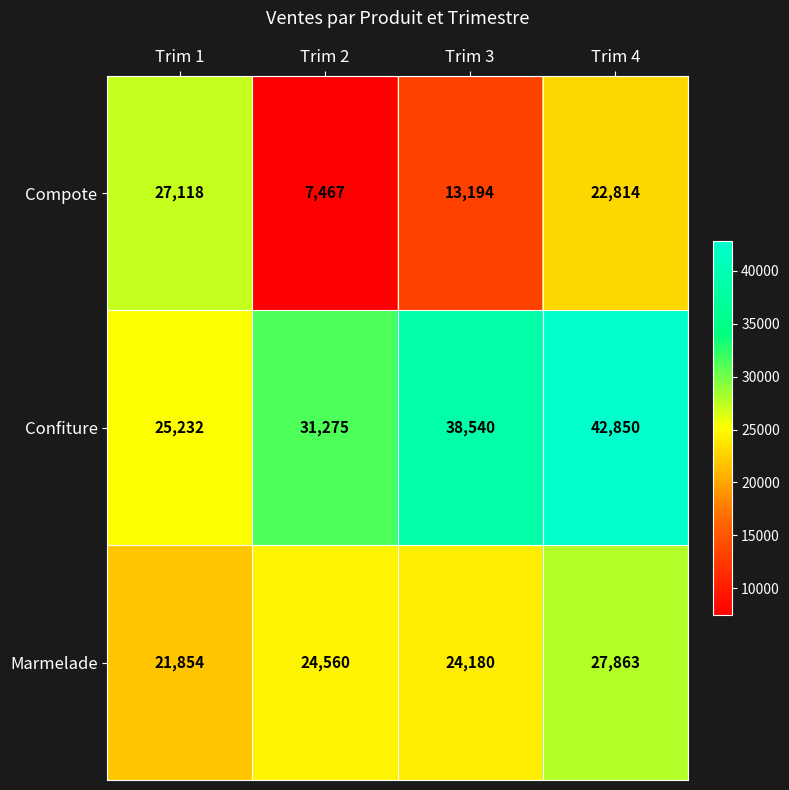

Count the number of data series in this chart.

3